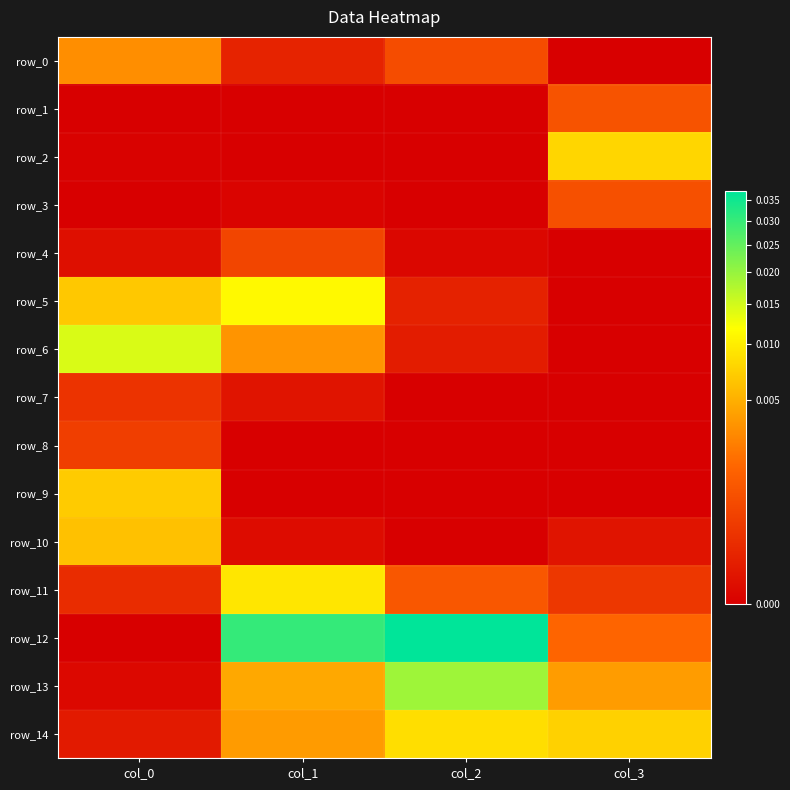

How many series are shown in this chart?

15